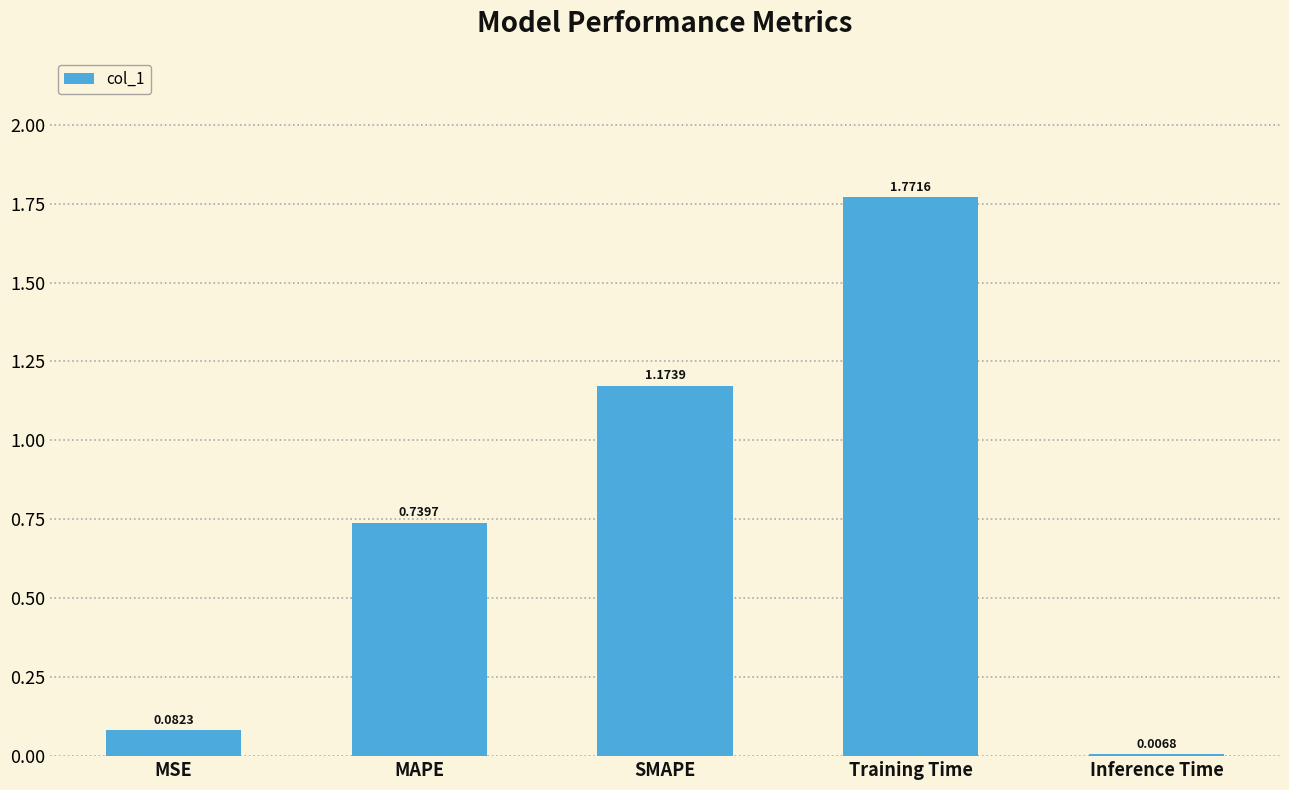

What is the label of the 1st bar from the left?

MSE